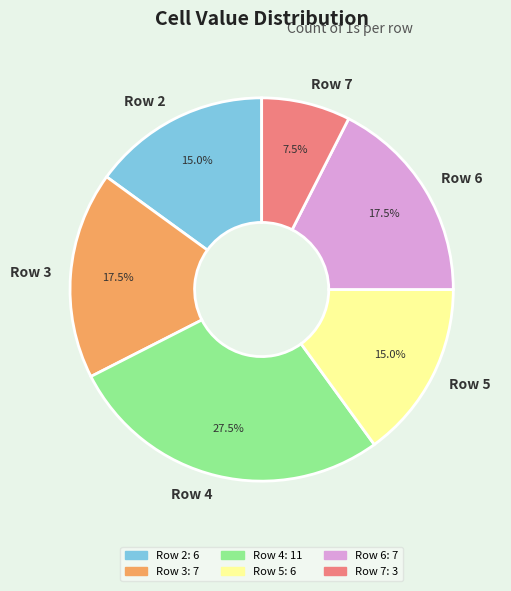

Does Row 2 account for over 50% of the chart?

No